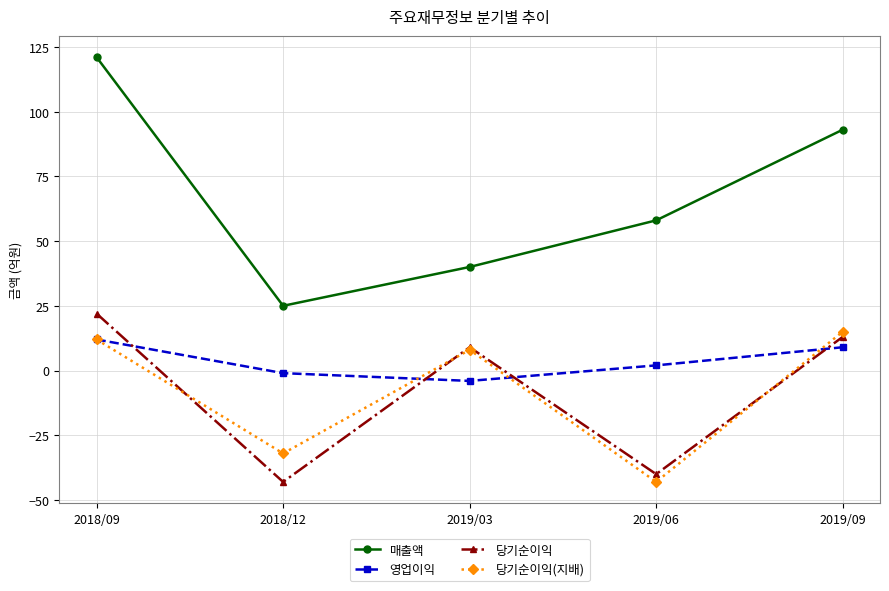

Which category has the highest value across all series?

2018/09